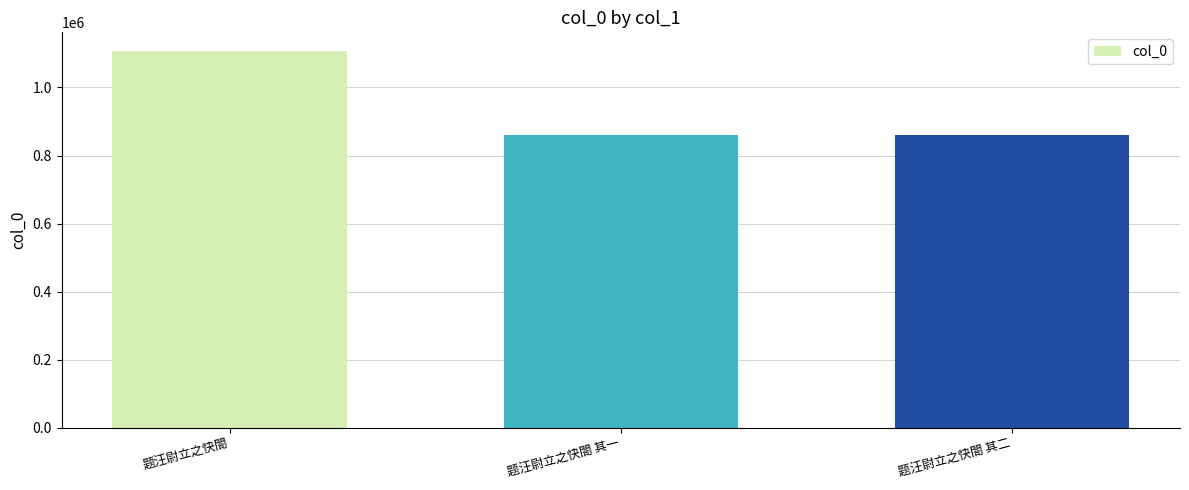

What is the difference between the maximum and minimum values?

245316